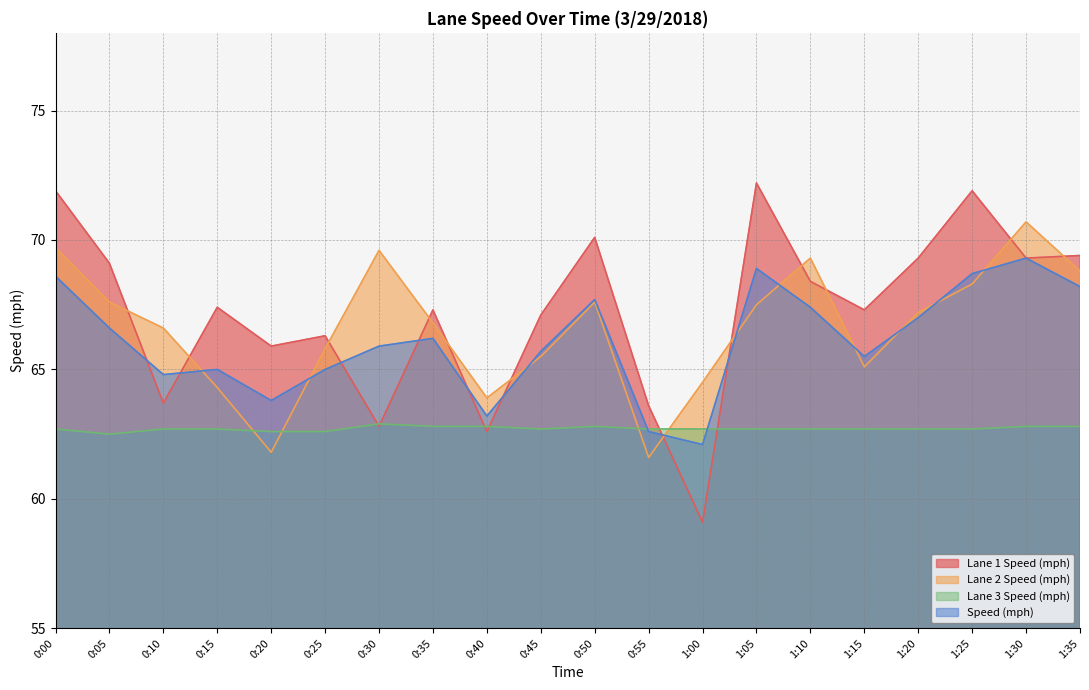

Which category has the lowest value in the Speed (mph) series?

1:00